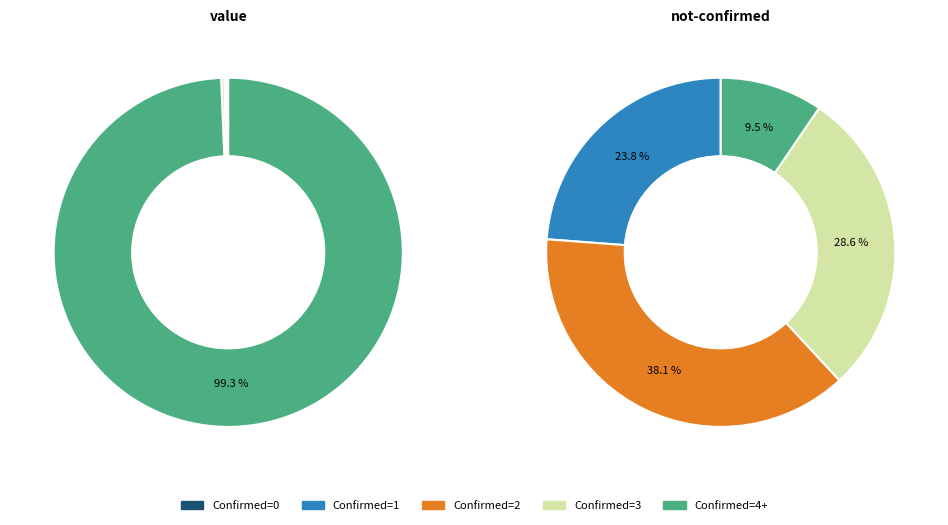

Rank the series by their average value, from lowest to highest.

not-confirmed, value